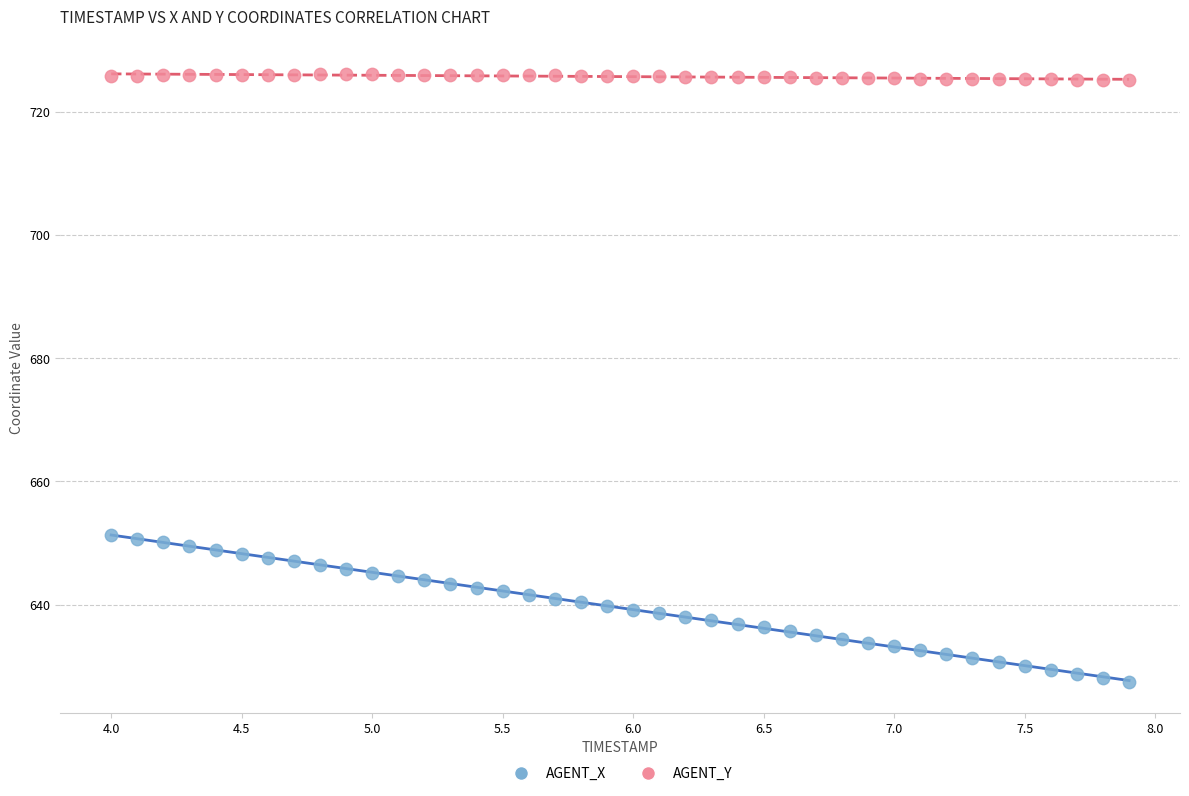

What are all the series names shown in the legend?

AGENT_X, AGENT_Y